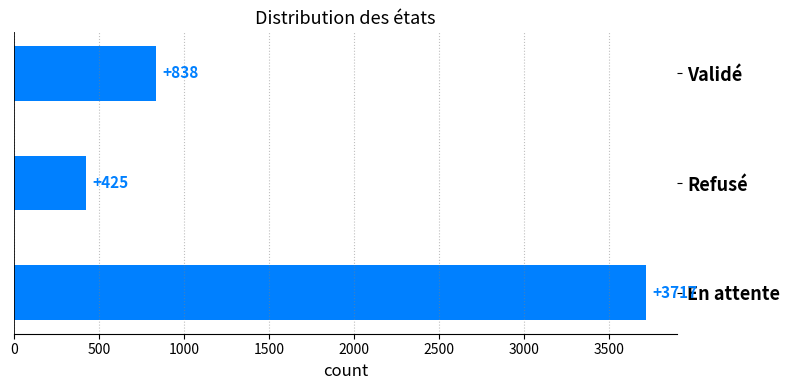

How many bars are there in total?

3